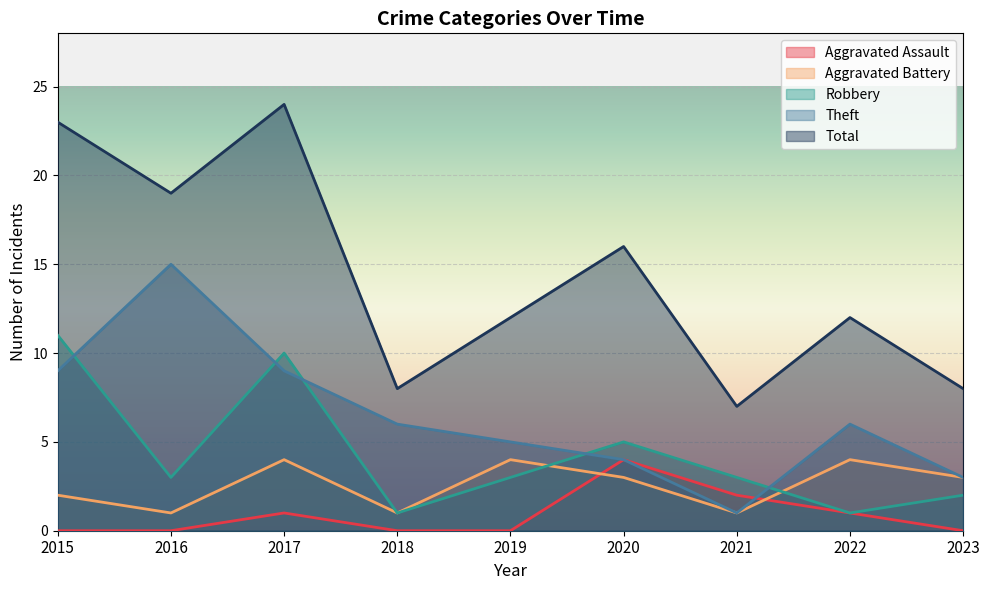

List the series in order of their peak value, lowest first.

Aggravated Assault, Aggravated Battery, Robbery, Theft, Total